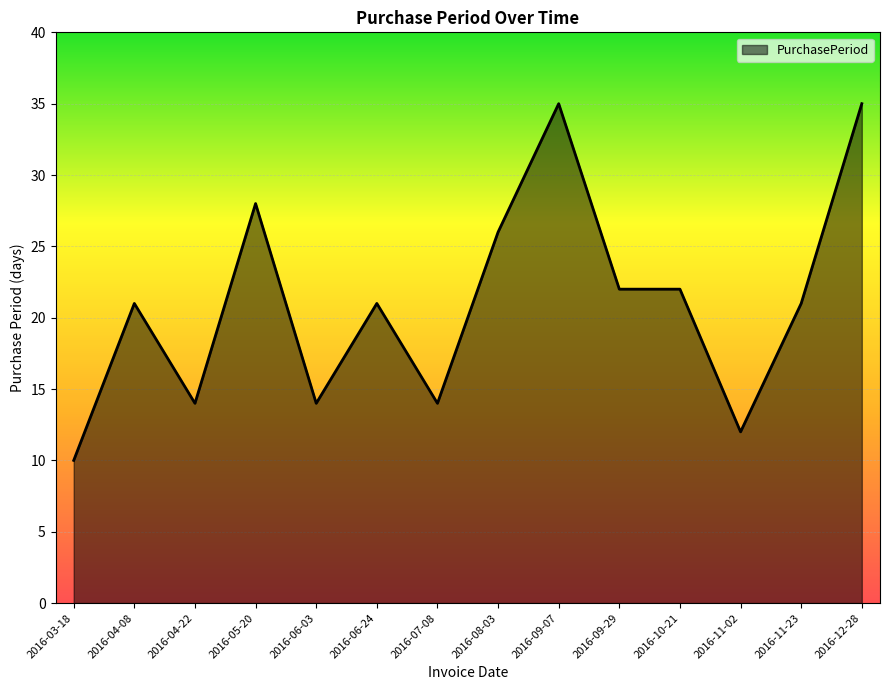

The chart shows a value of 26 at 2016-08-03. True or false?

True